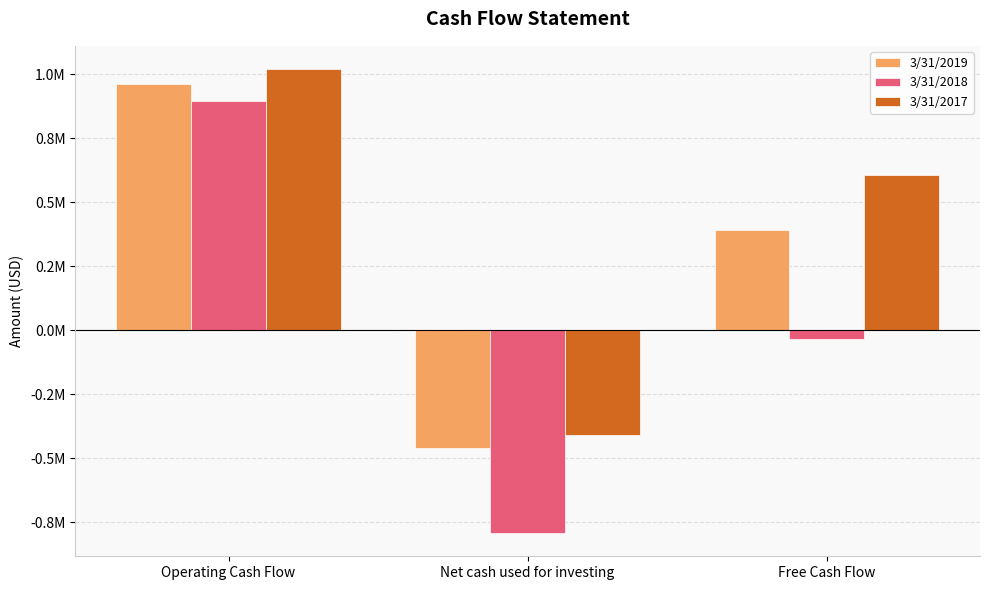

At which label does 3/31/2019 reach its peak?

Operating Cash Flow